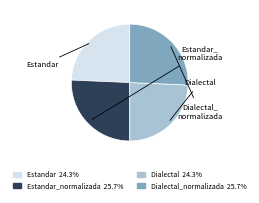

Is there any slice that represents more than half of the pie?

No